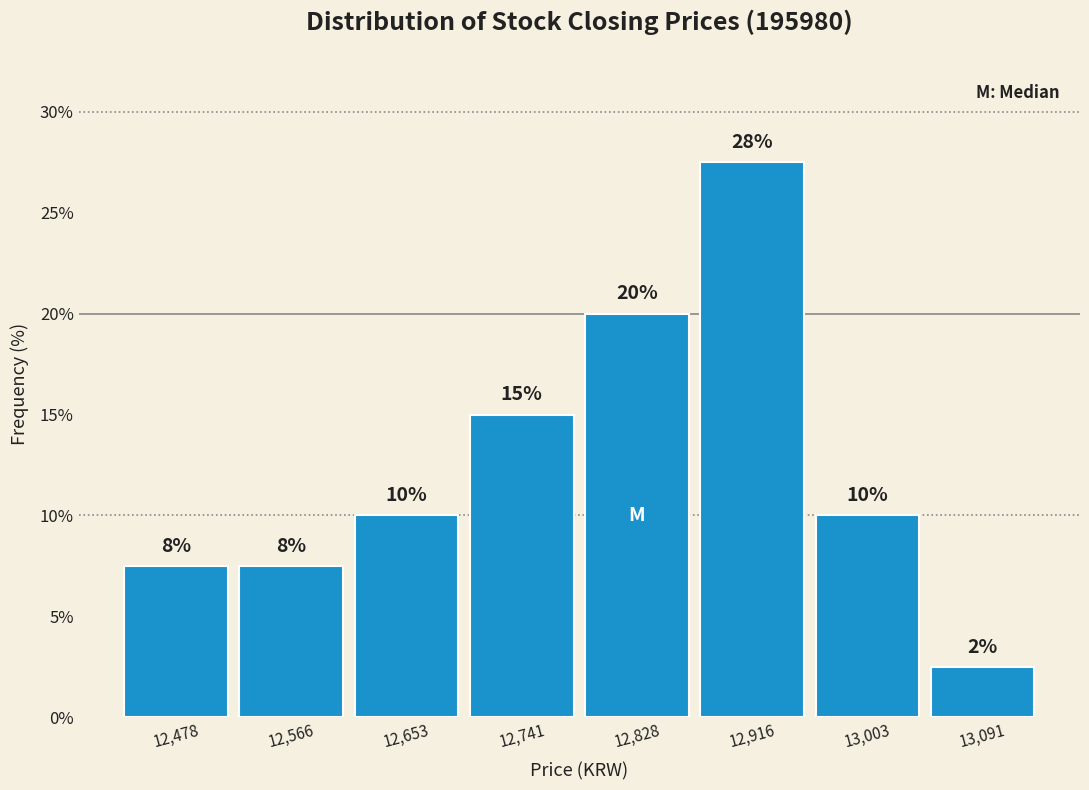

Over which range of the x-axis is the bar tallest?

12870 to 12960